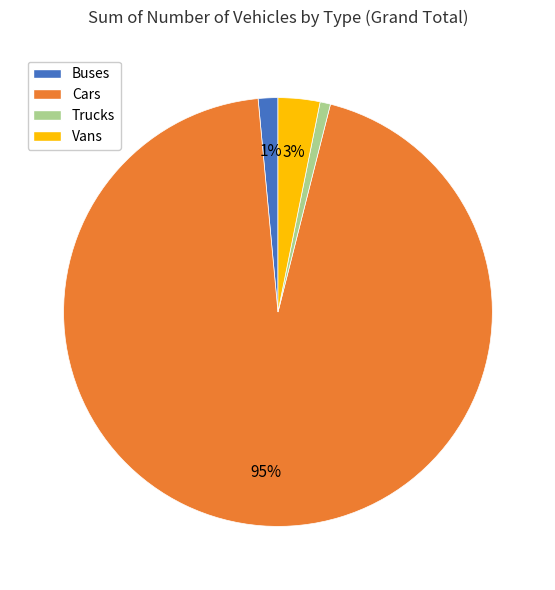

Does Trucks represent more than half of the total?

No